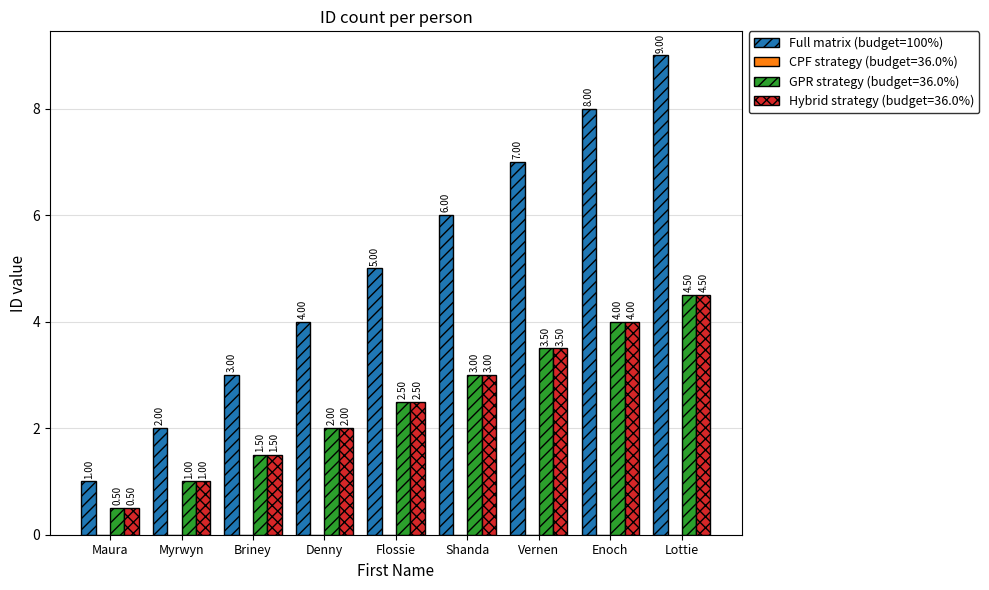

Does the chart contain stacked bars?

No